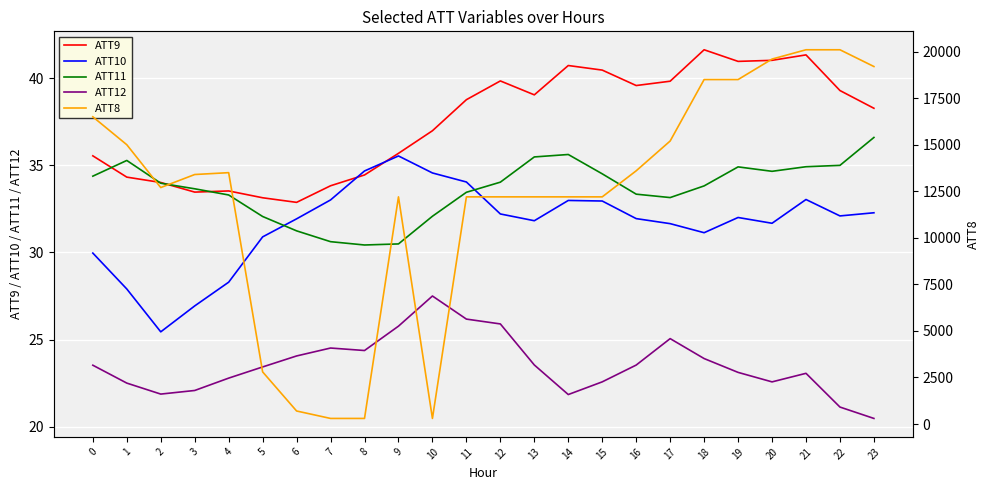

Where do ATT9 and ATT10 first cross each other?

7 and 8